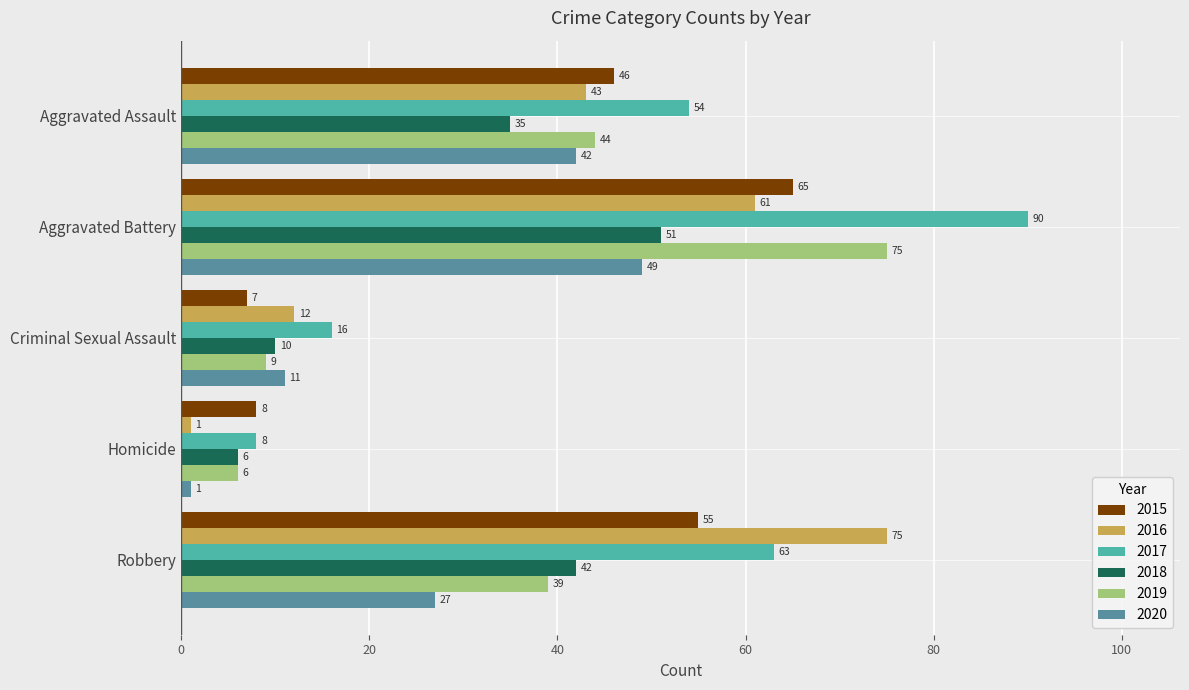

What is the maximum value for 2016?

75